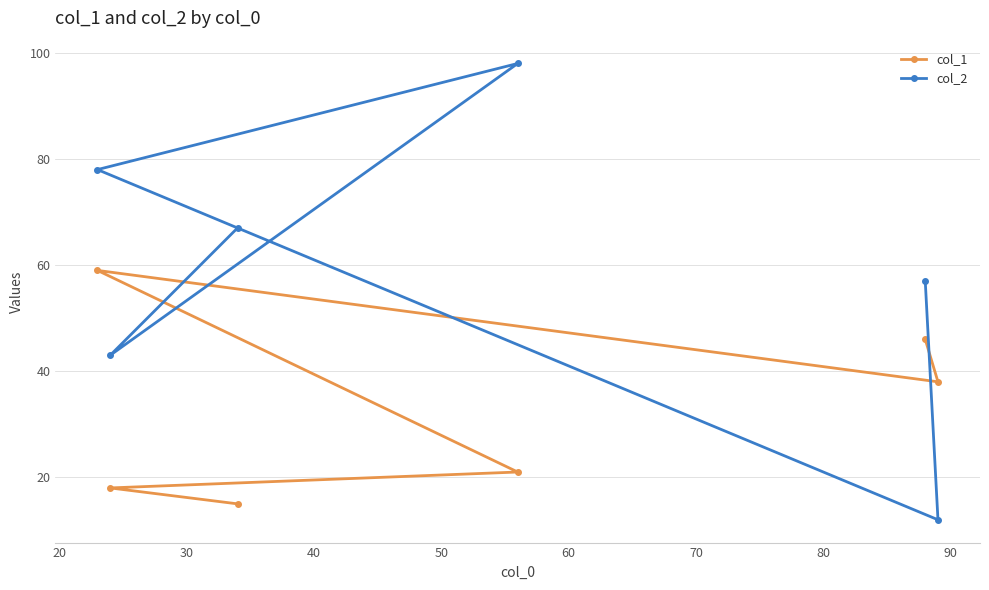

Rank the series by their average value, from highest to lowest.

col_2, col_1